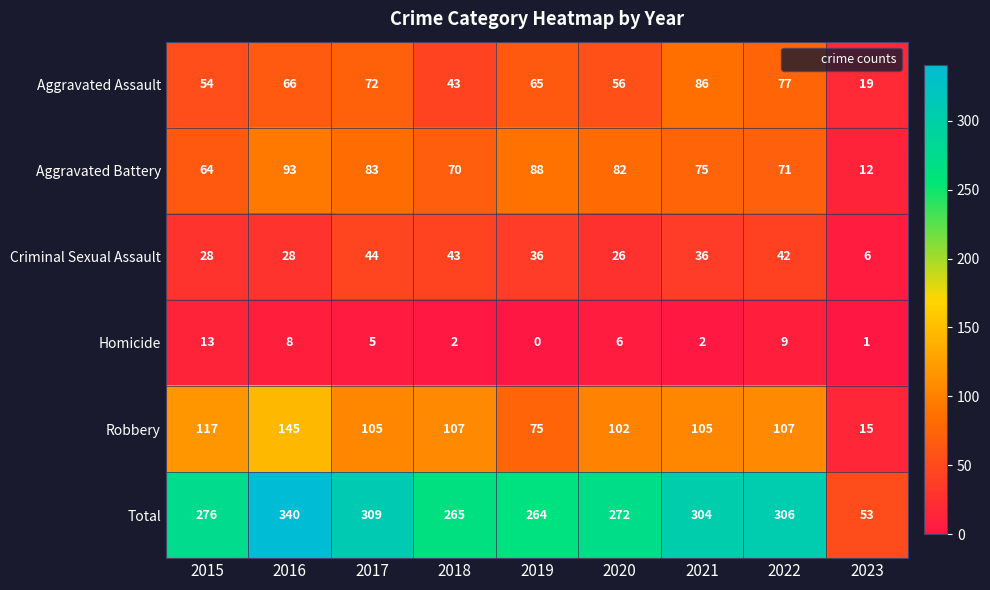

What is the sum of all Homicide values?

46